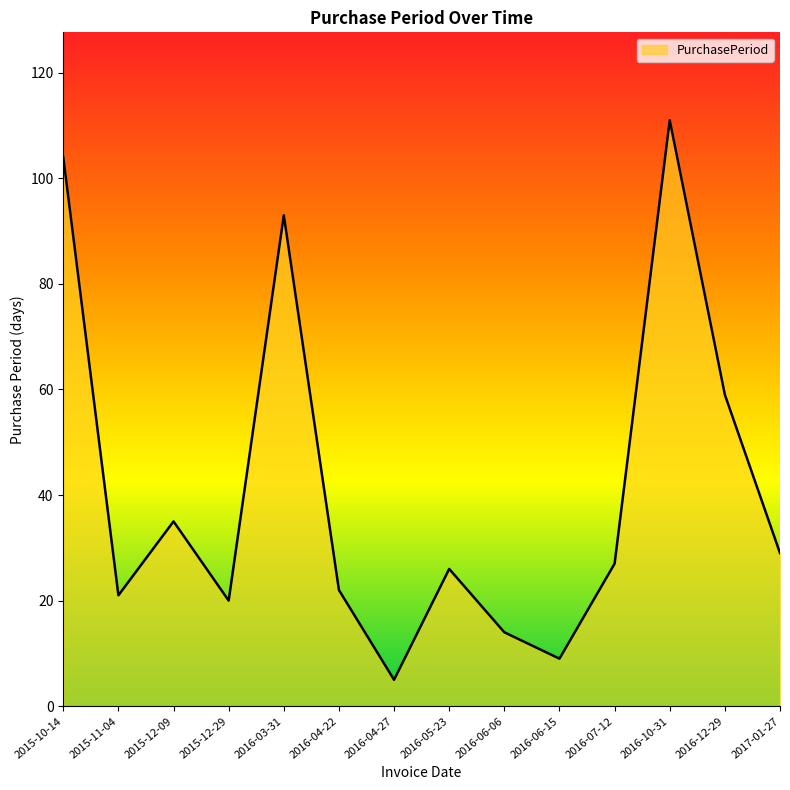

Which has a higher value, 2017-01-27 or 2016-12-29?

2016-12-29